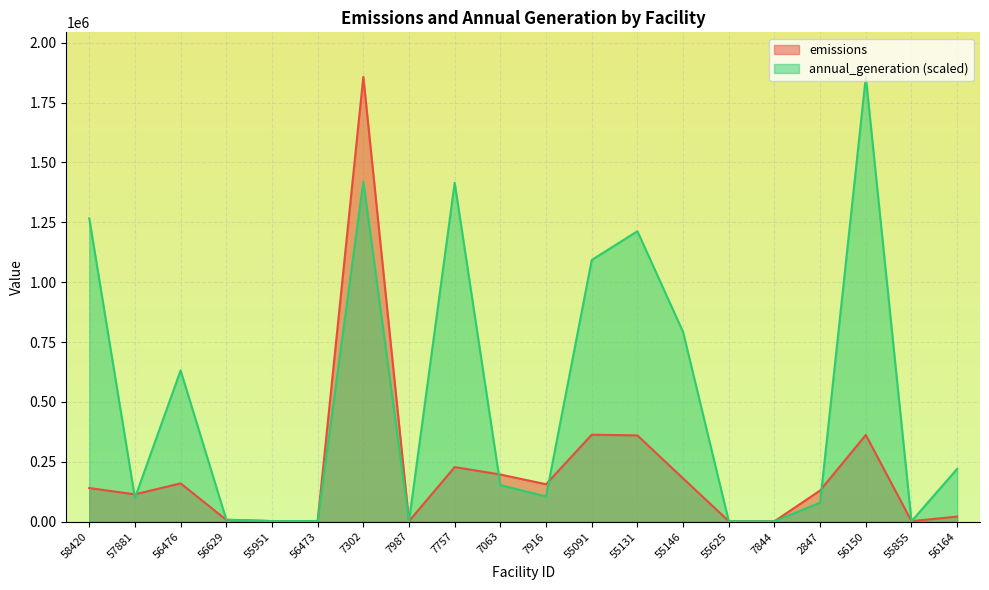

List the series in order of their overall mean, highest first.

annual_generation (scaled), emissions